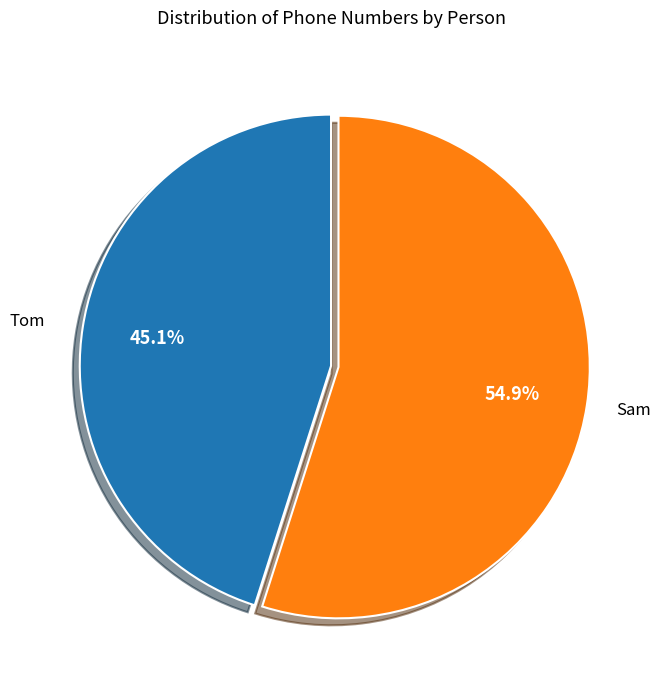

Which slice represents more than half of the pie?

Sam